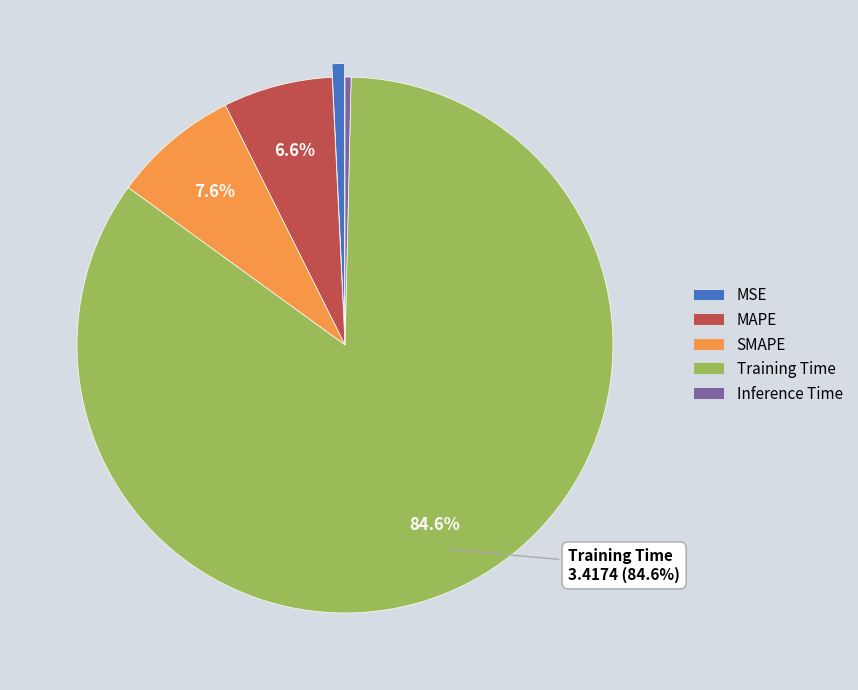

How many slices are in this pie chart?

5